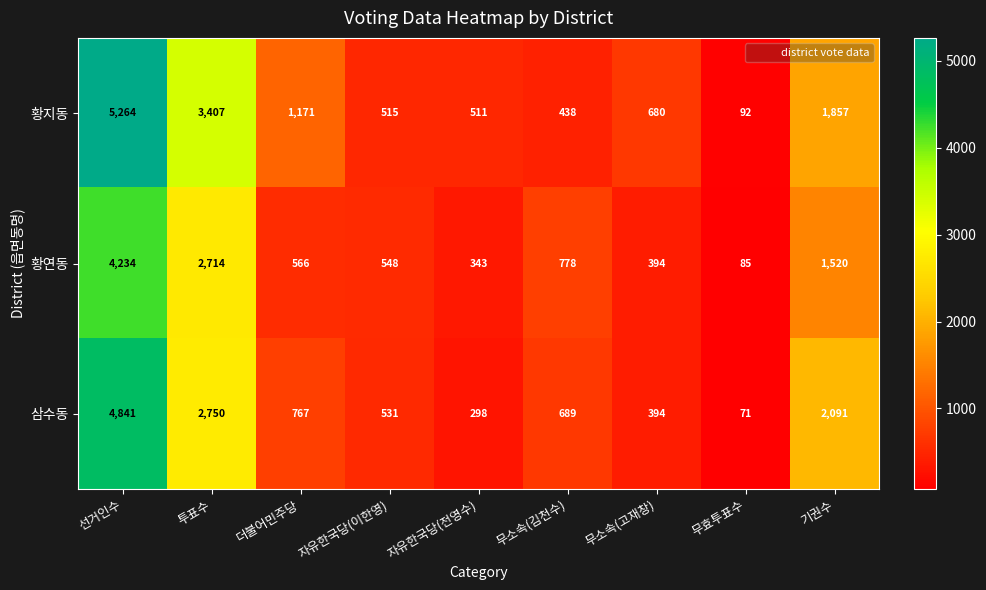

What is the smallest value displayed?

71